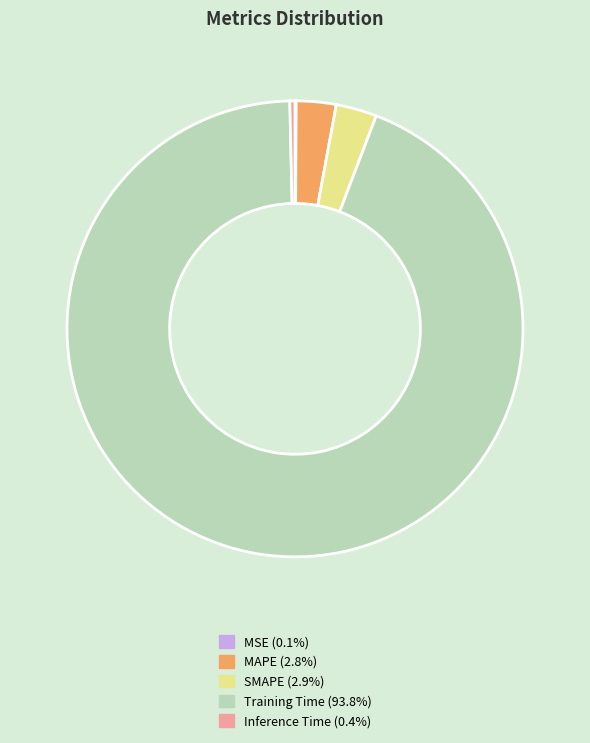

Is the sum of Inference Time (0.4%) and Training Time (93.8%) greater than half?

Yes